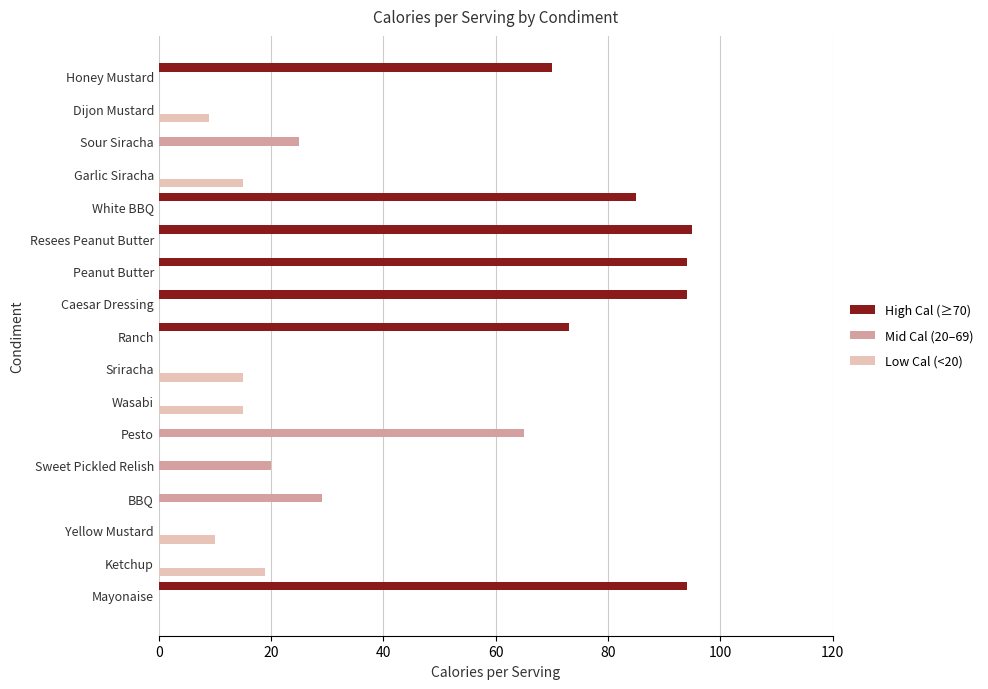

The Mid Cal (20–69) series shows 12 at Sweet Pickled Relish. True or false?

False